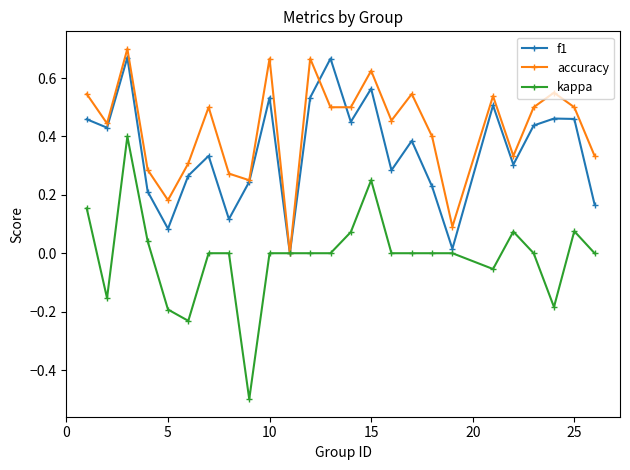

How many data points does each series have?

25